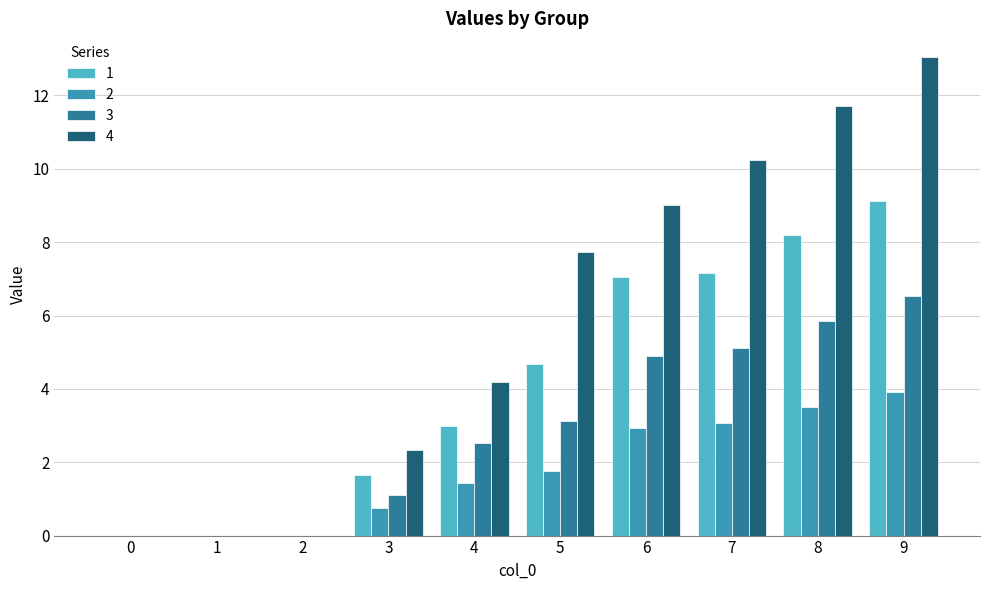

What is the average value of the 3 series?

2.9